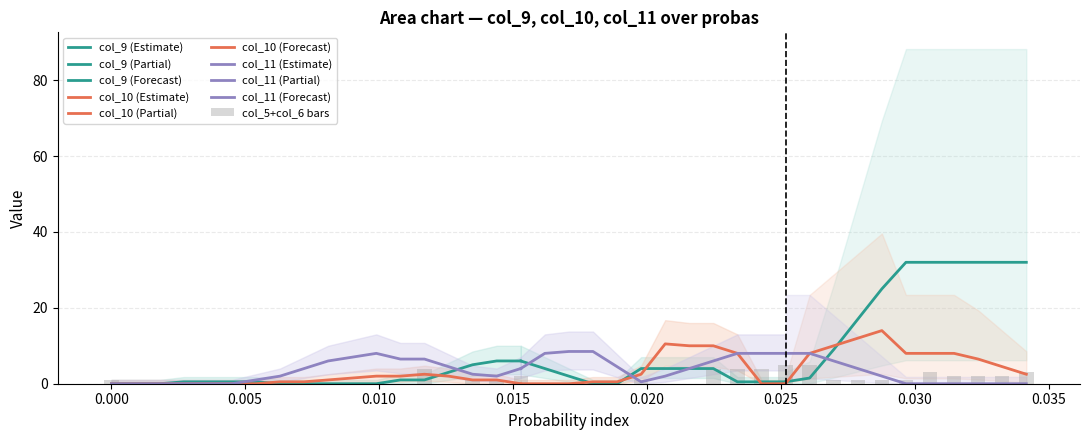

What is the label of the 26th bar from the right?

13